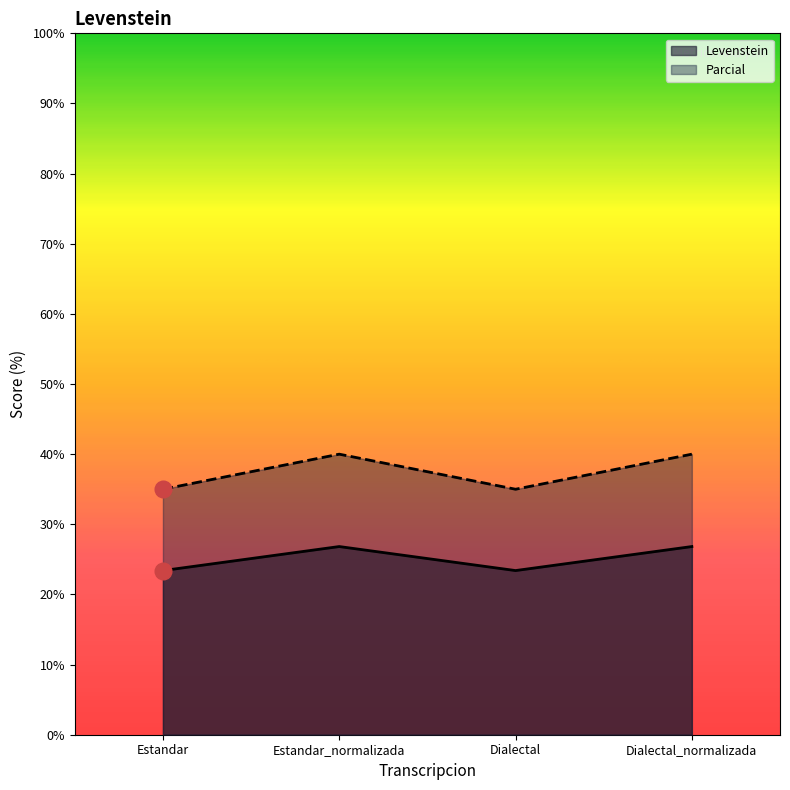

Which label corresponds to the largest value in the chart?

Estandar_normalizada